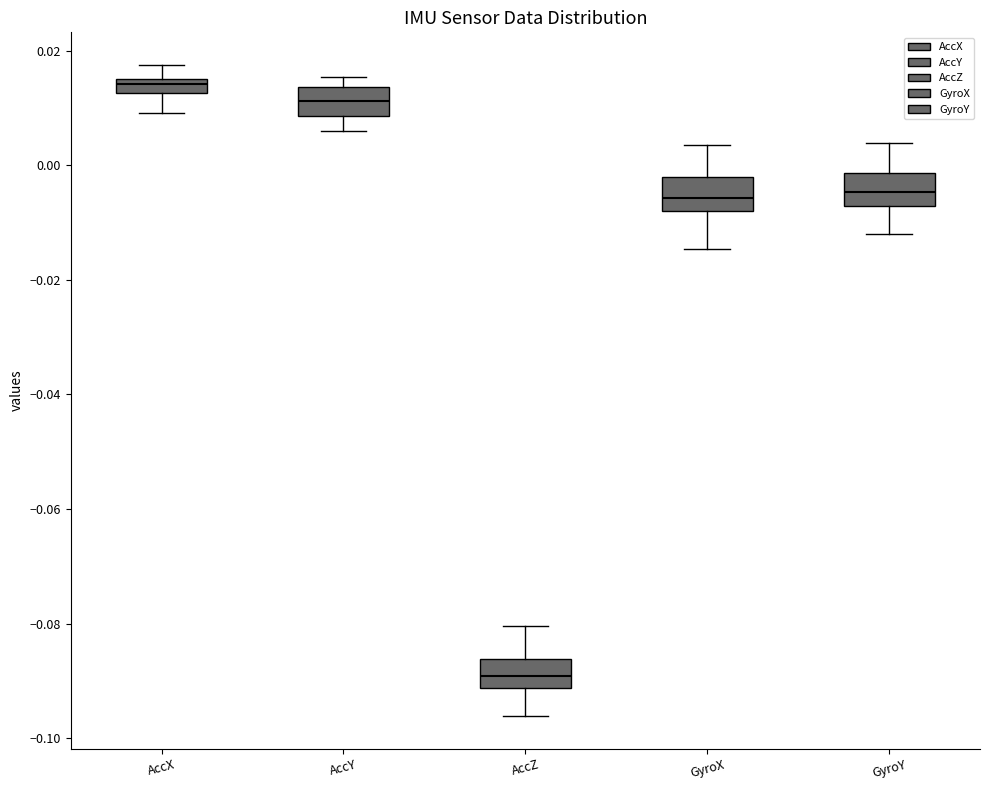

Where is the upper edge of the box for AccX on the y-axis? The values are not printed on the chart, so give them approximately, as read against the axis.

0.016